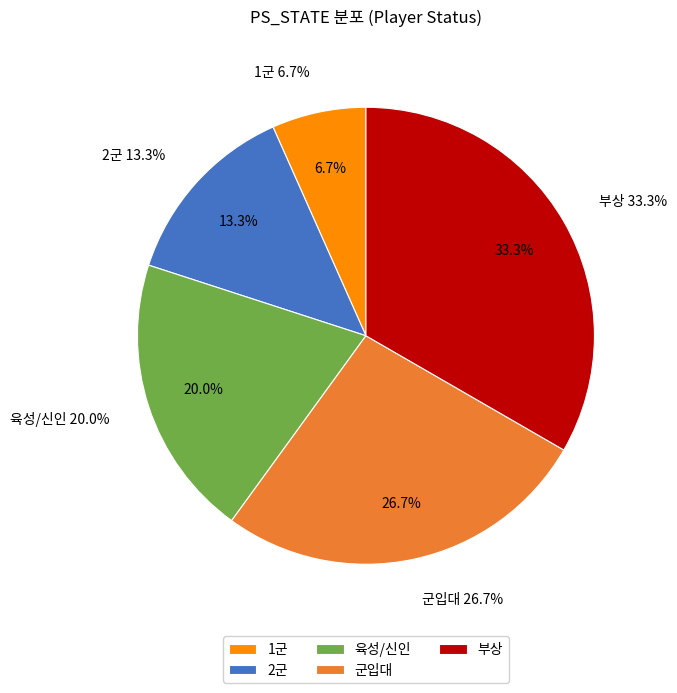

To the nearest percent, what portion does 육성/신인 represent?

20%